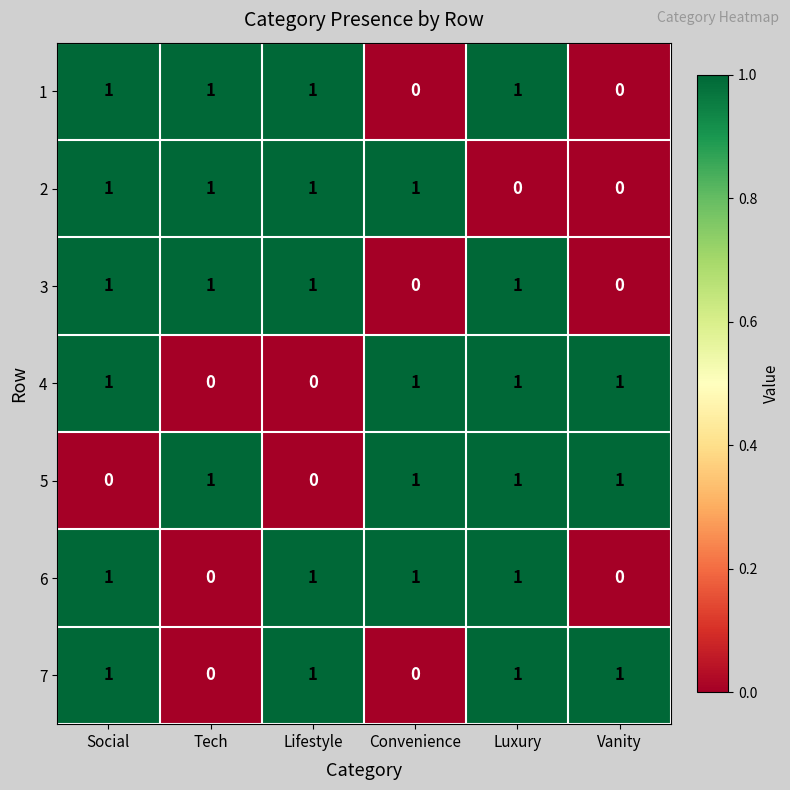

What is the sum of all 4 values?

4